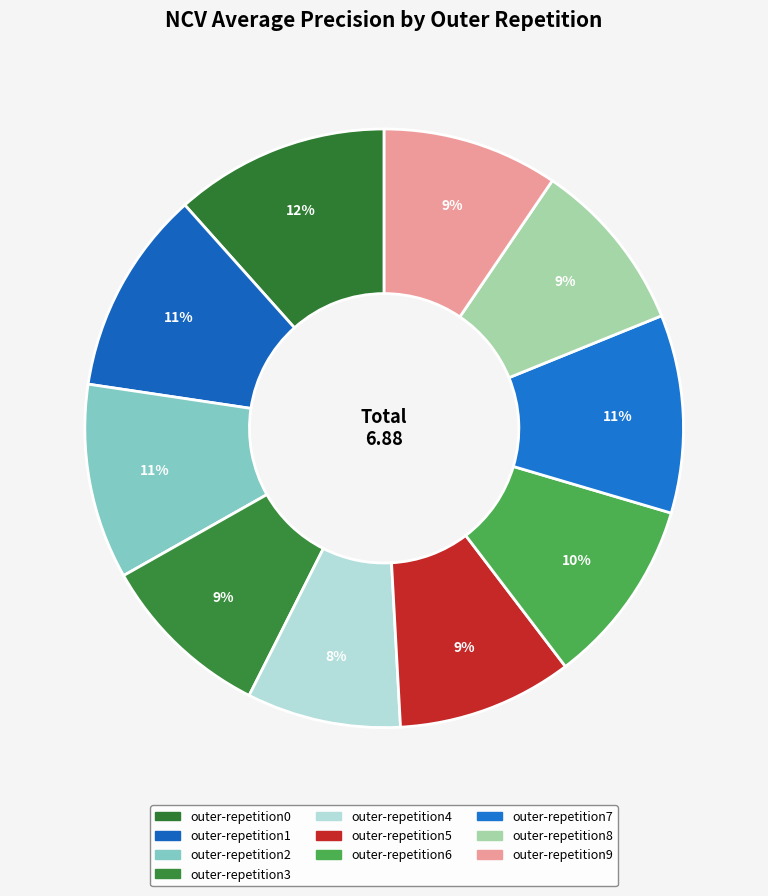

Rank the categories by value from highest to lowest.

outer-repetition0, outer-repetition1, outer-repetition7, outer-repetition2, outer-repetition6, outer-repetition9, outer-repetition5, outer-repetition8, outer-repetition3, outer-repetition4